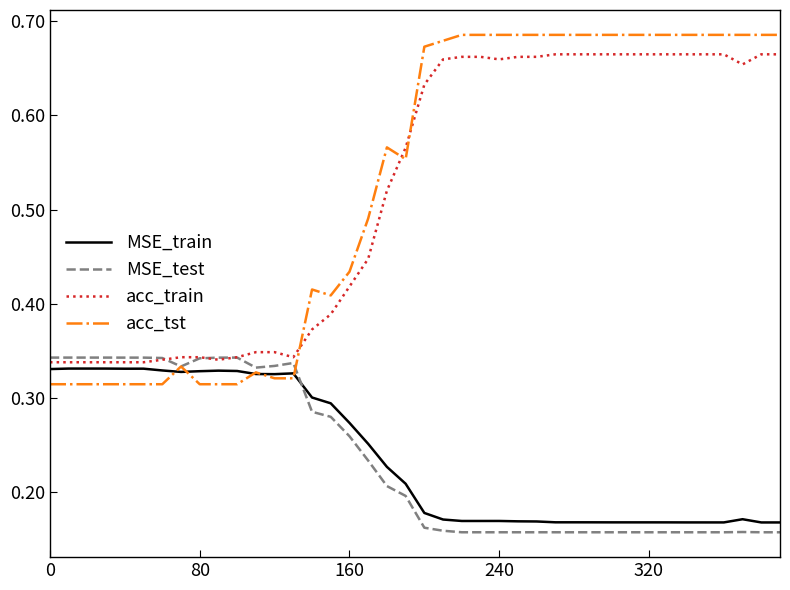

Which series has the widest spread of values?

acc_tst